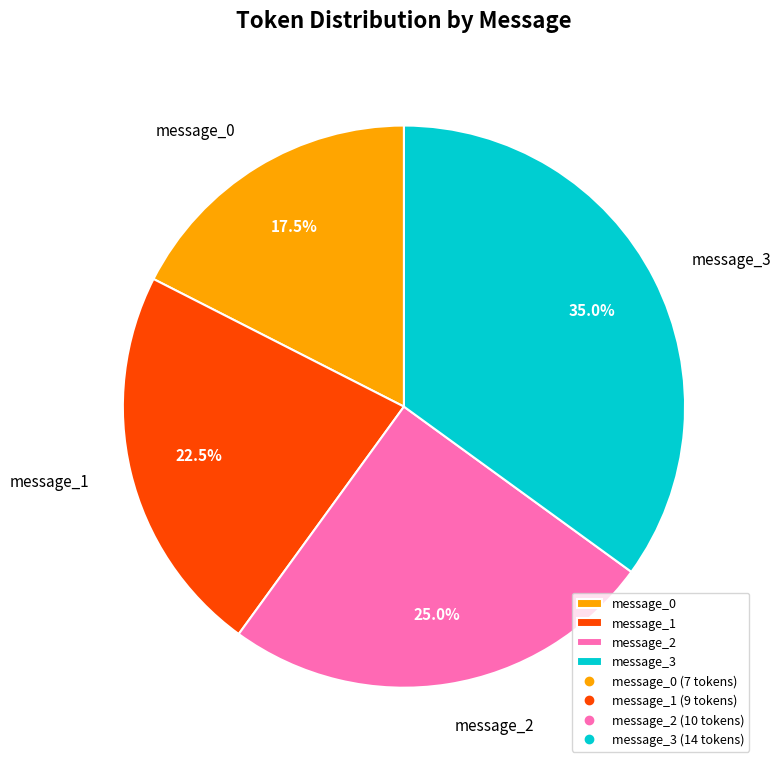

What percentage is the message_2 slice, to the nearest percent?

25%